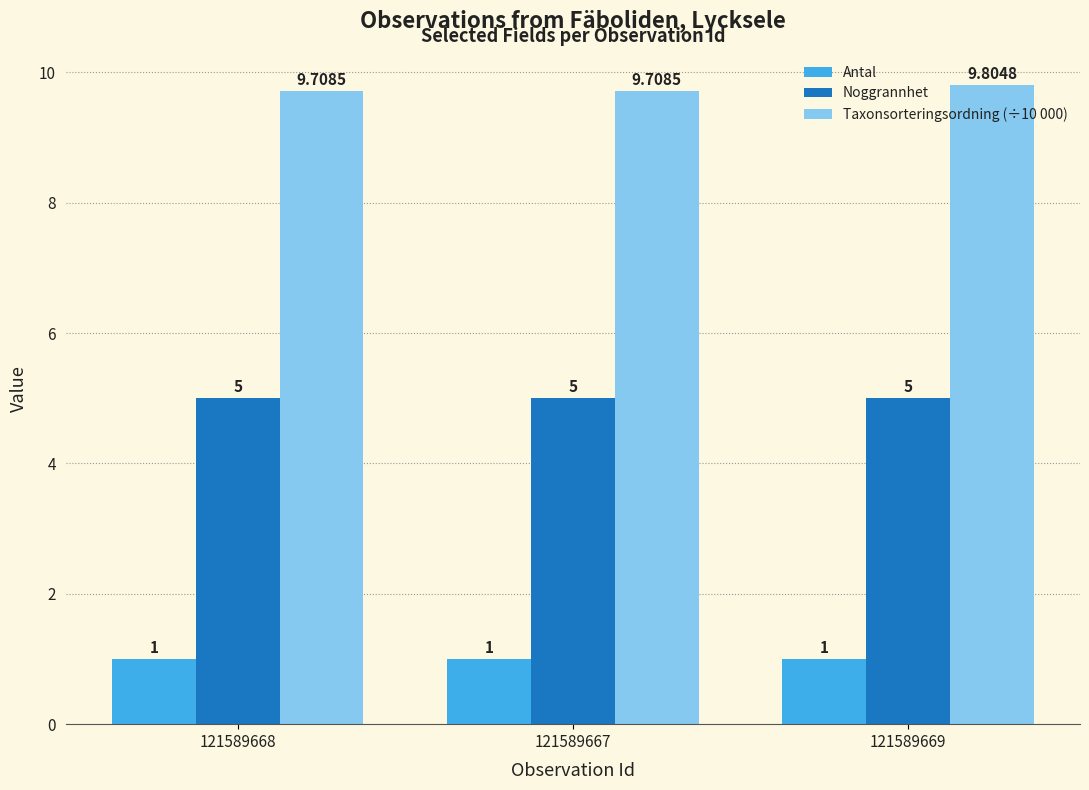

Count the number of data series in this chart.

3